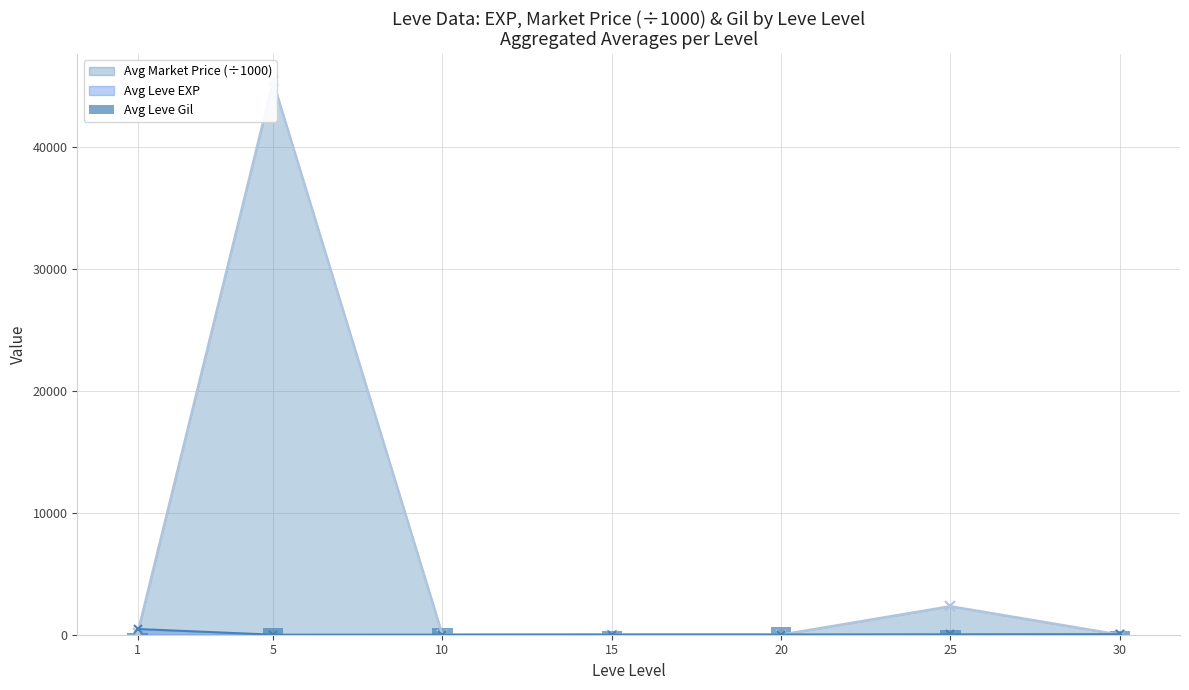

How many values in the Avg Leve EXP series exceed 16?

4